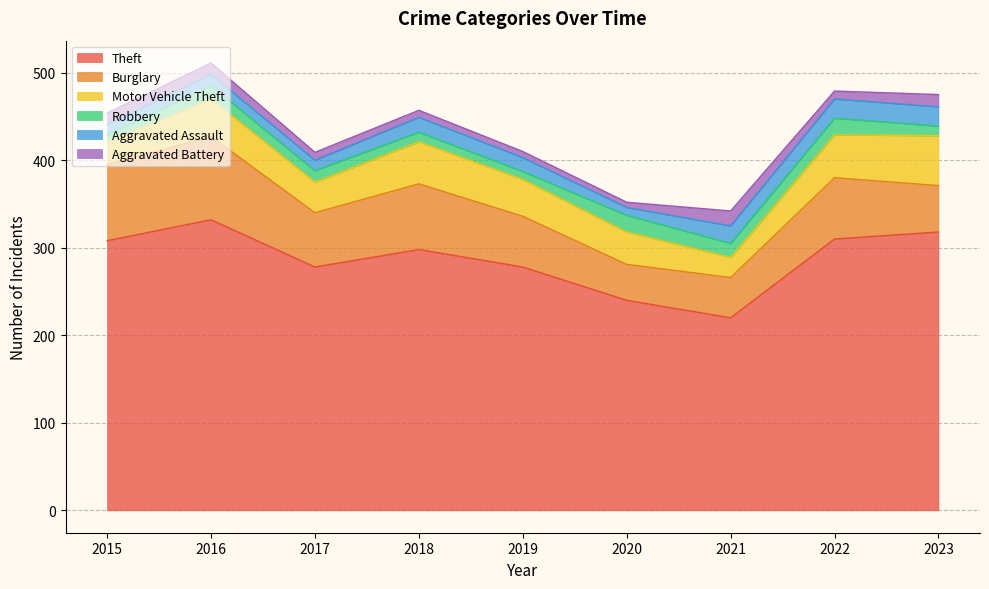

What is the average value of the Motor Vehicle Theft series?

40